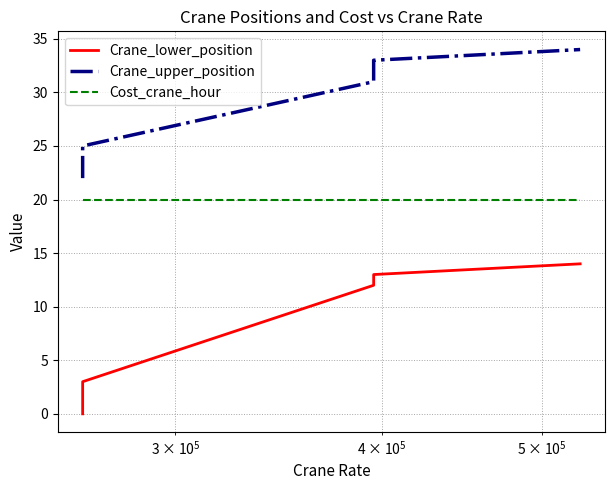

Is this an area chart (filled region under the line)?

No